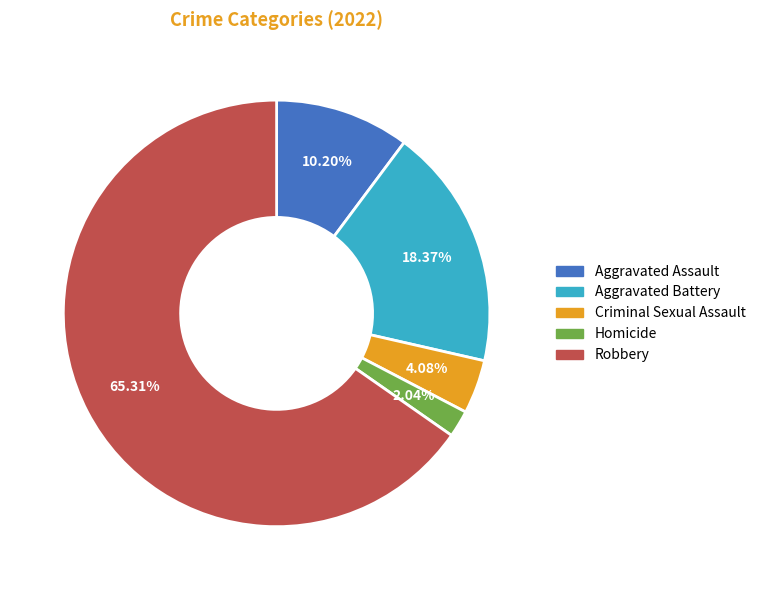

The Robbery slice represents 65% of the pie. True or false?

True